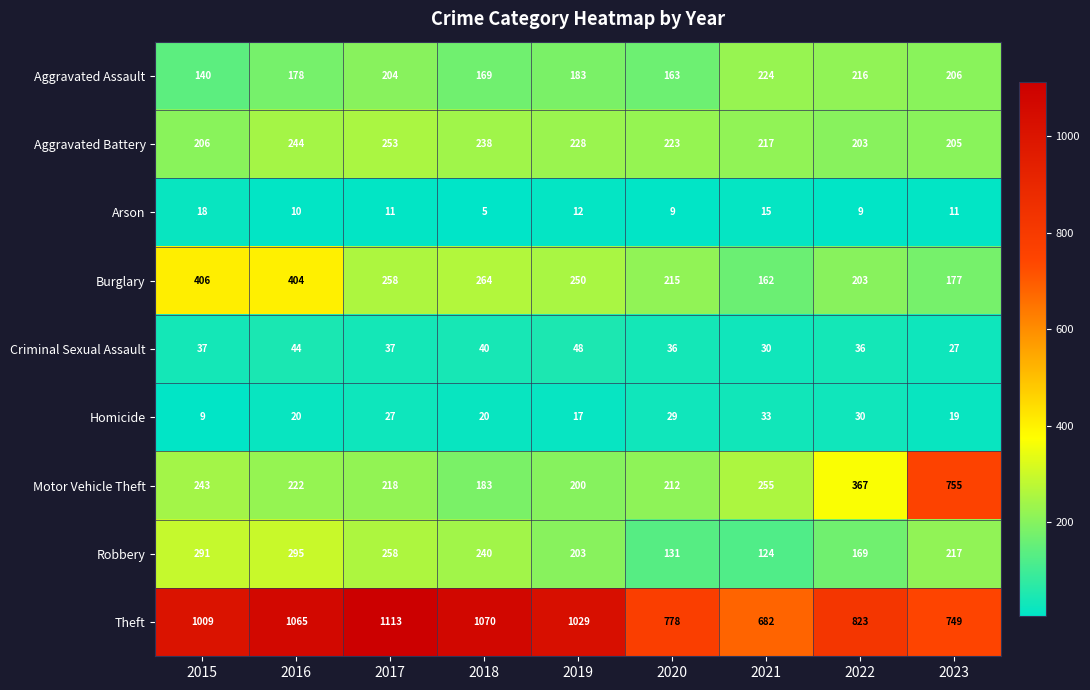

At which category is the sum across all series the highest?

2016